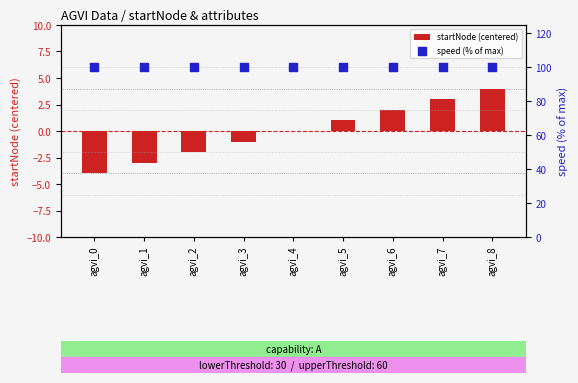

At how many categories does at least one series exceed 2?

9